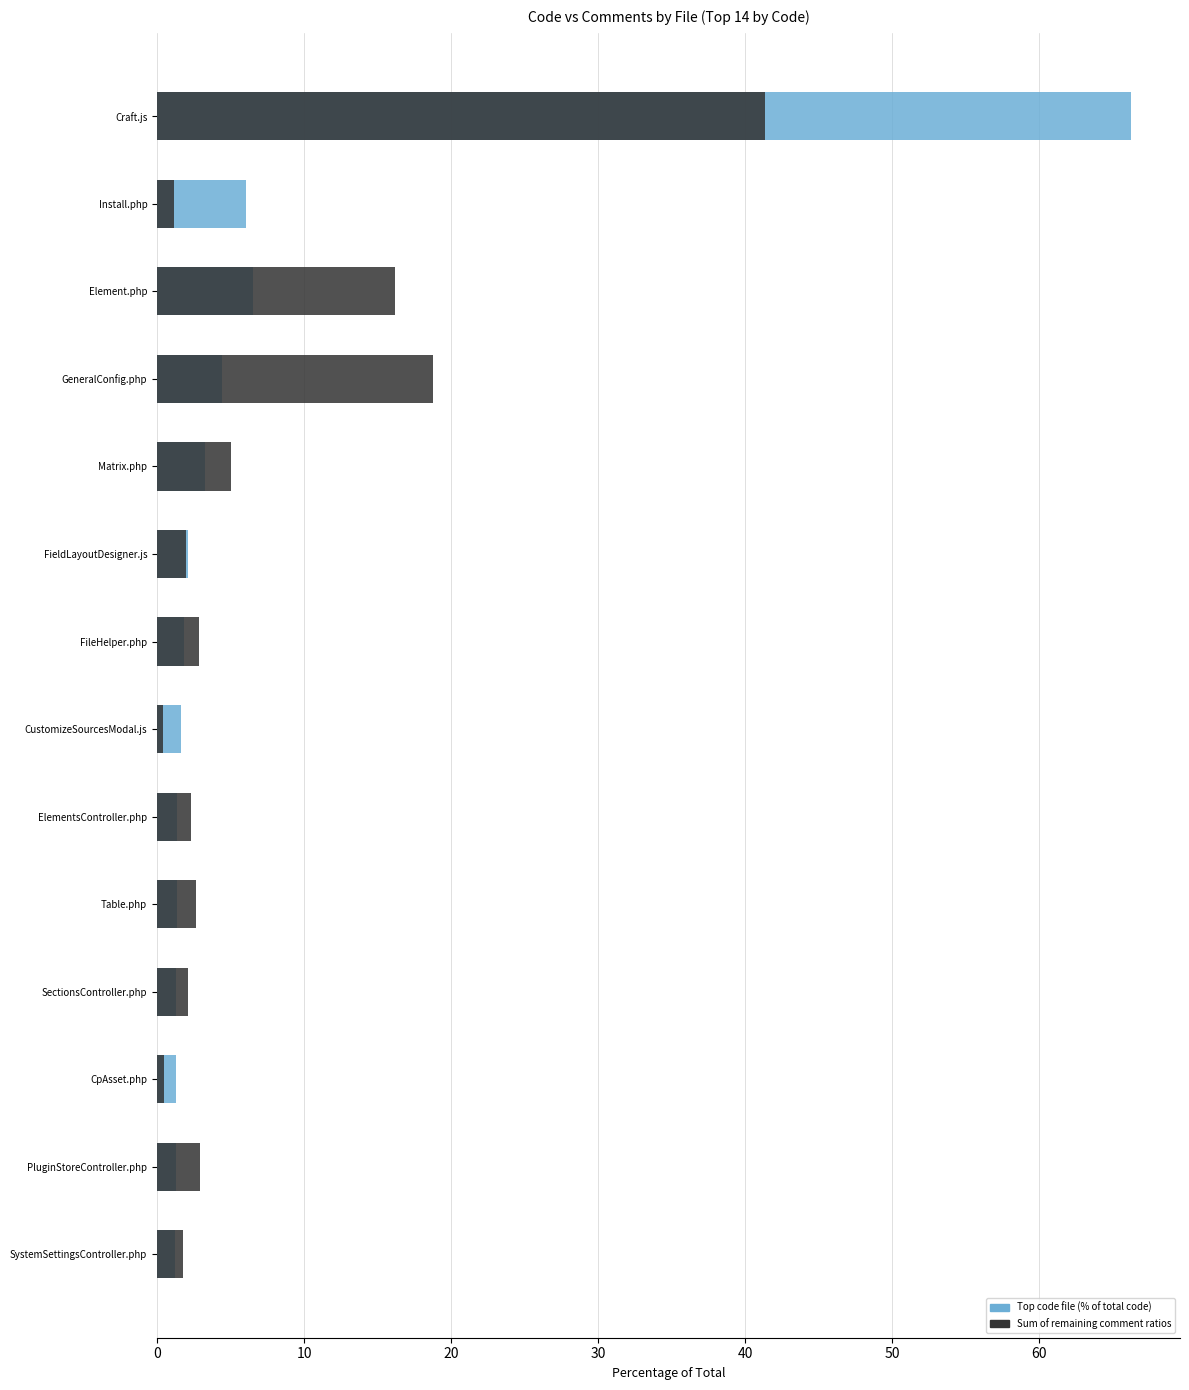

Between Table.php and FieldLayoutDesigner.js, which is larger?

FieldLayoutDesigner.js